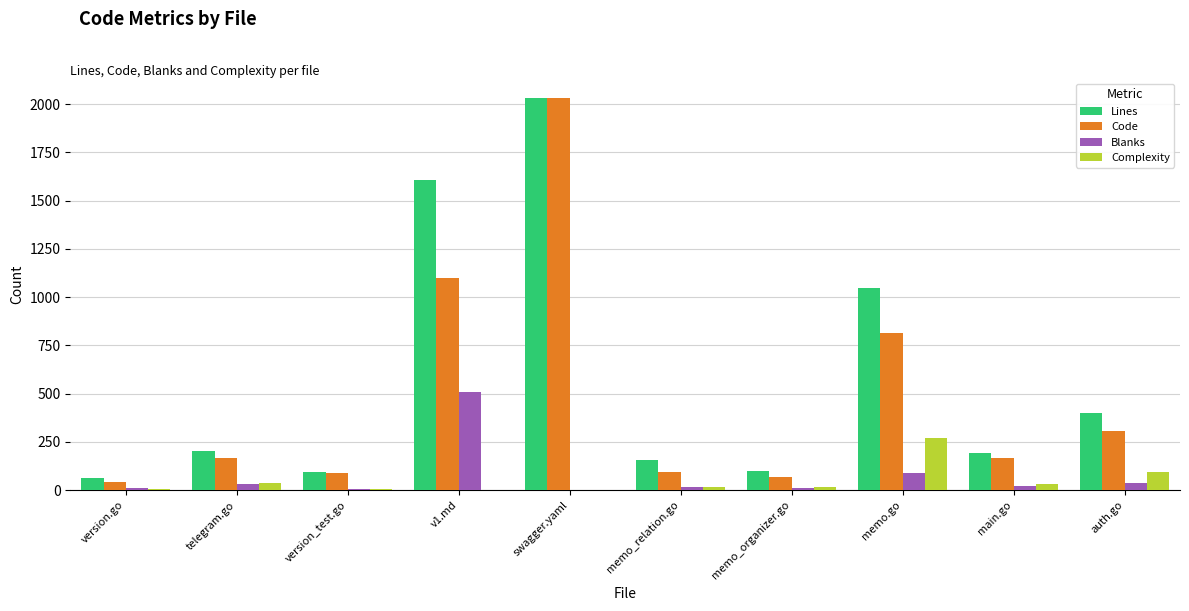

Which series changed the most between version_test.go and memo.go?

Lines